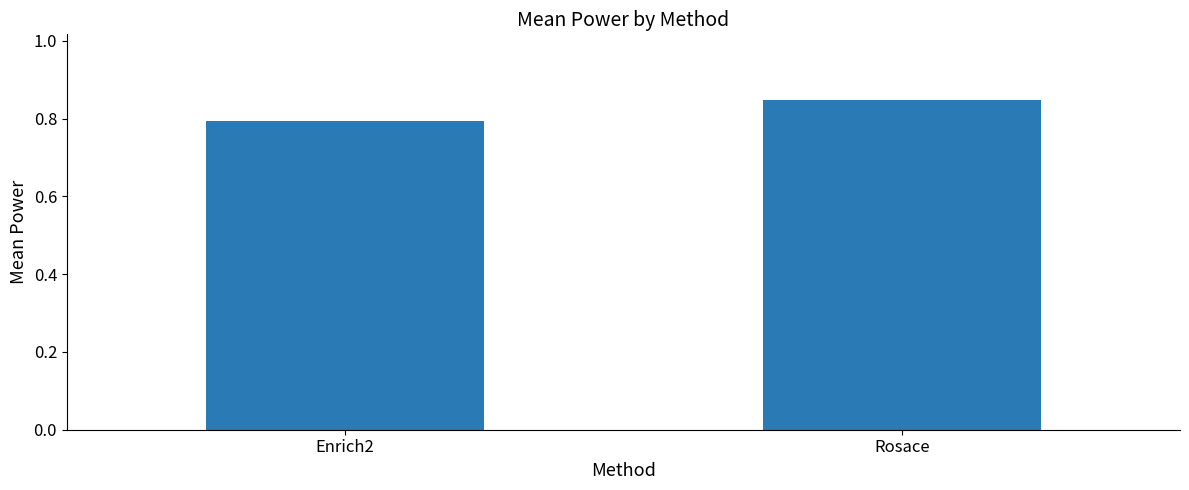

What position from the left is Enrich2?

1